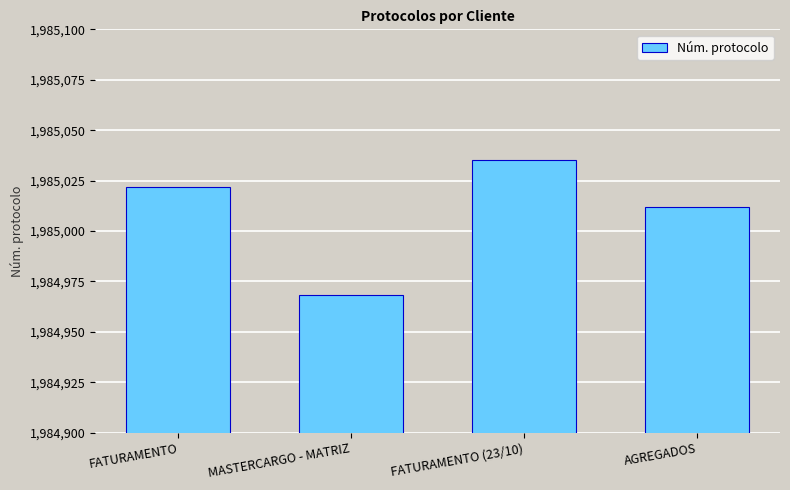

Count the values in the range 1985012 to 1985035.

3